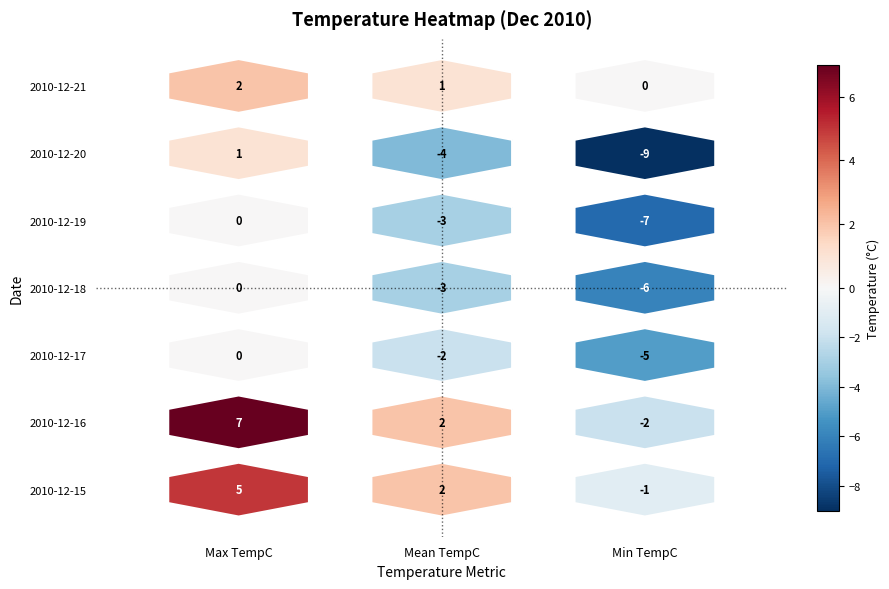

At how many categories does at least one series exceed -3?

3